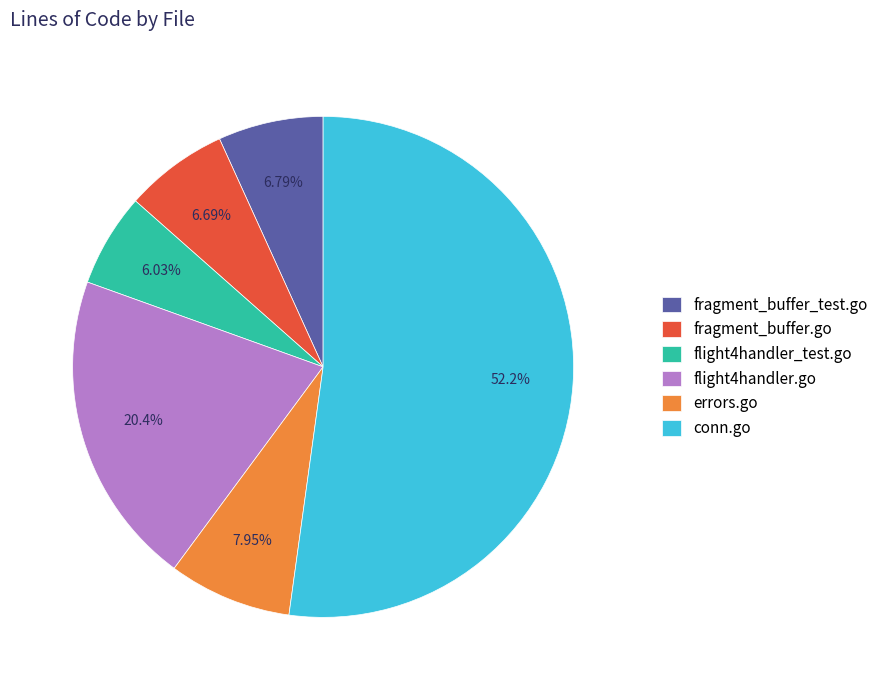

What is the ratio of the value at flight4handler.go to the value at fragment_buffer_test.go?

3.0